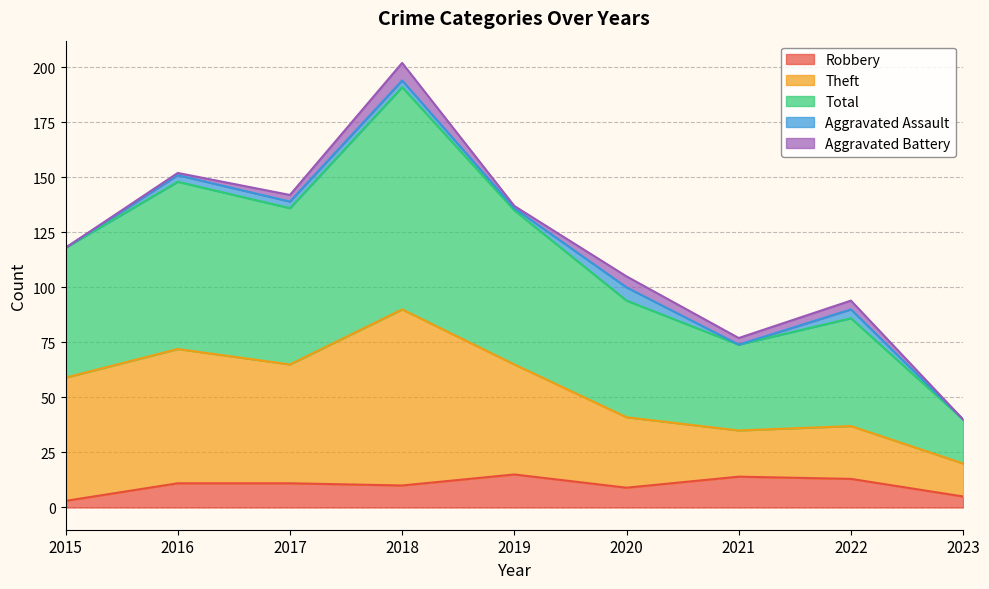

How many data points does each series have?

9